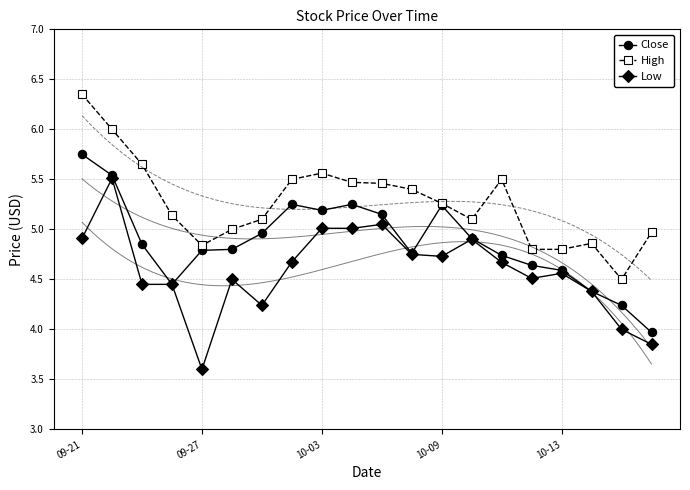

True or false: High has more than 1 interior local peaks.

True